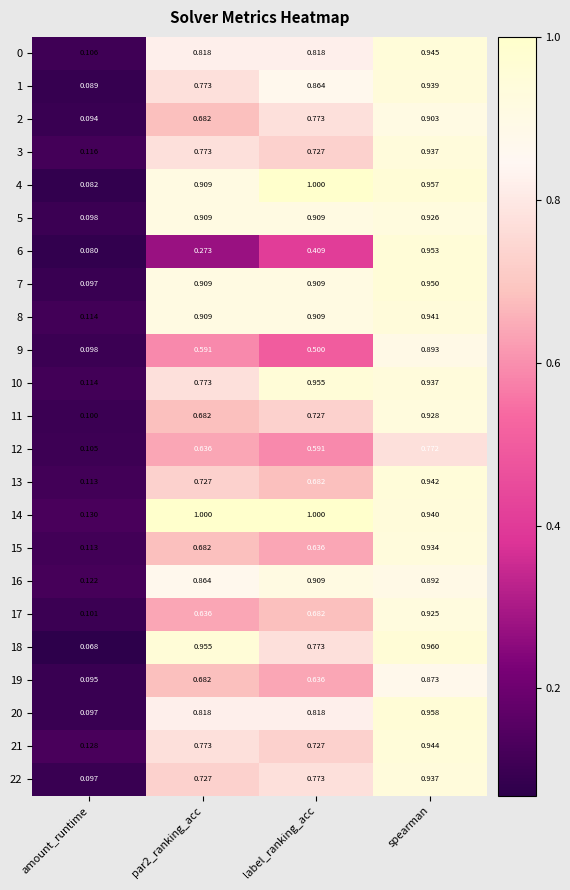

Which category has the lowest value in the 11 series?

amount_runtime